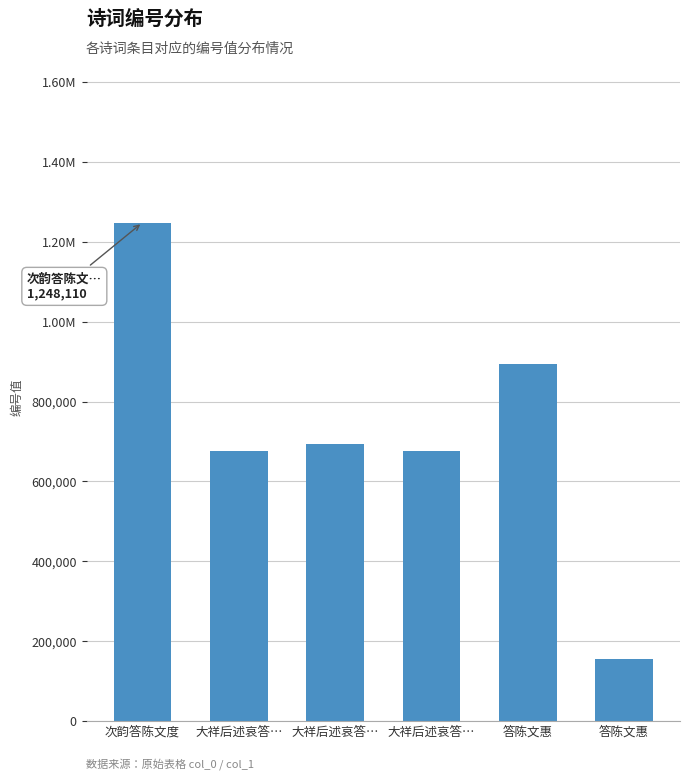

Which category has the lowest value across all series?

答陈文惠